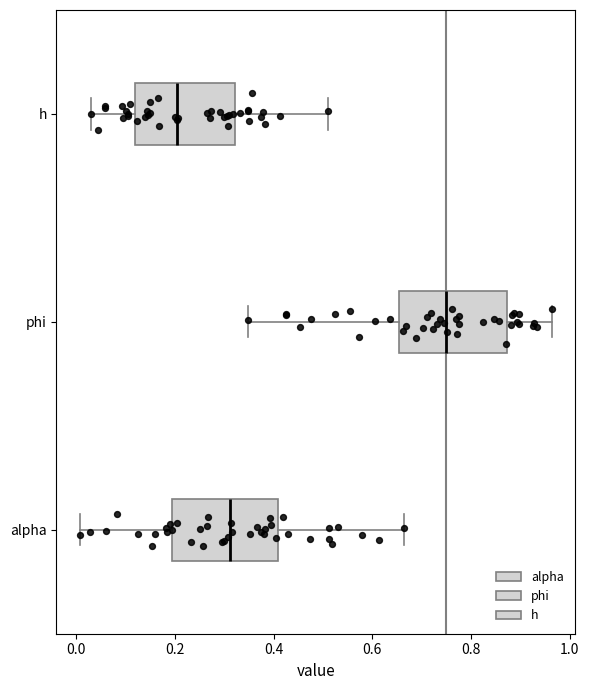

Reading bottom to top, read every box against the x-axis: the position of its median line, the range the box covers, and the ends of its whiskers. The values are not printed on the chart, so give them approximately, as read against the axis.

alpha: median 0.32, box 0.20 to 0.40, whiskers 0.00 to 0.66
phi: median 0.74, box 0.66 to 0.88, whiskers 0.34 to 0.96
h: median 0.20, box 0.12 to 0.32, whiskers 0.02 to 0.50